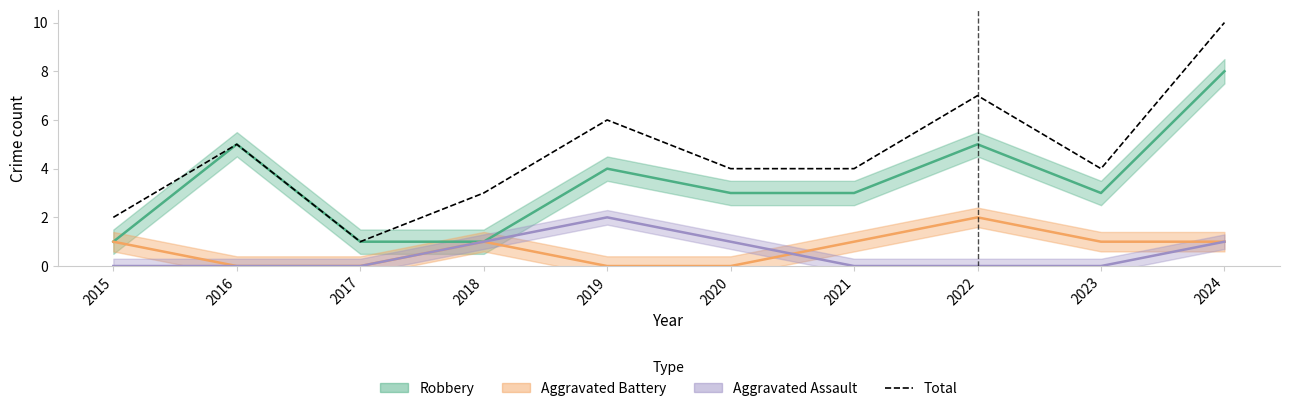

At which category does the data reach its first local peak?

2016